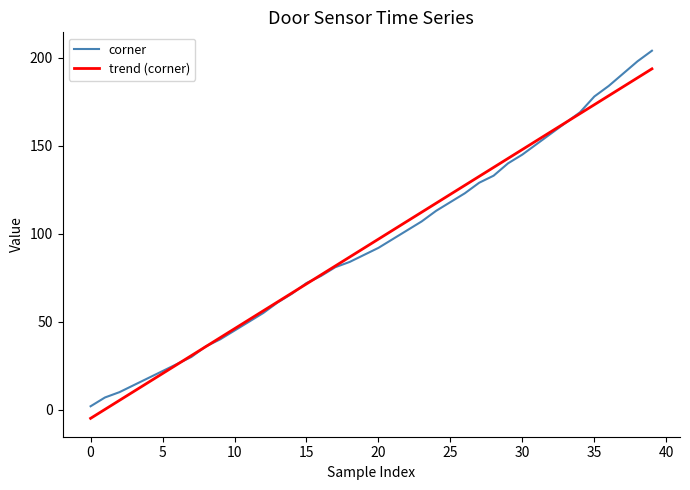

What are all the series names shown in the legend?

corner, trend (corner)